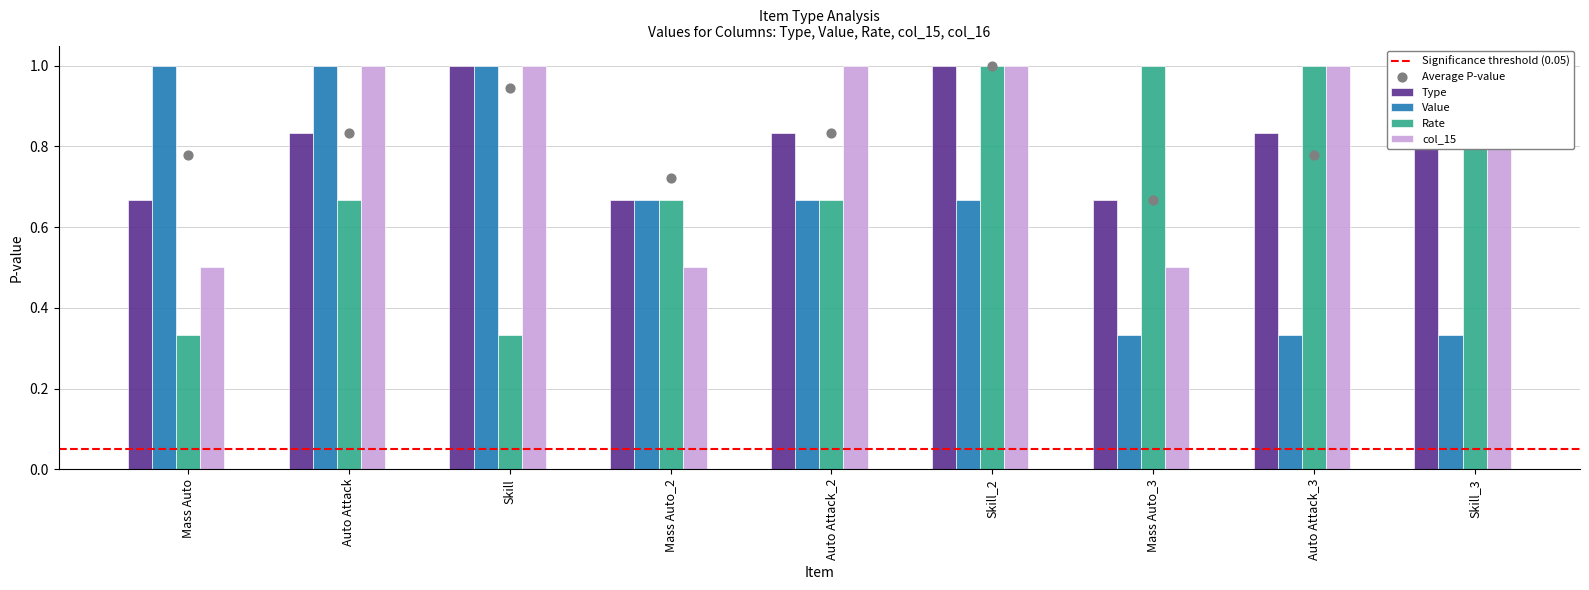

Which series has the largest Y range (max minus min)?

Value